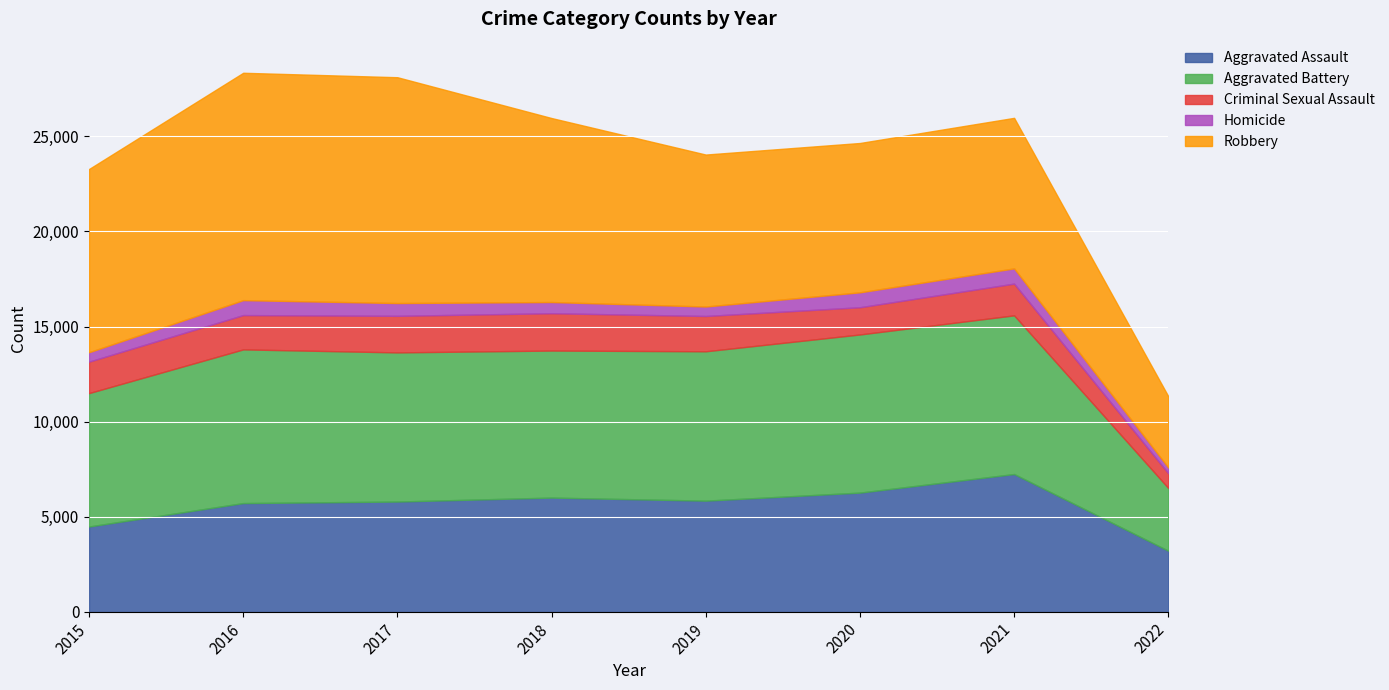

What are all the series names shown in the legend?

Aggravated Assault, Aggravated Battery, Criminal Sexual Assault, Homicide, Robbery